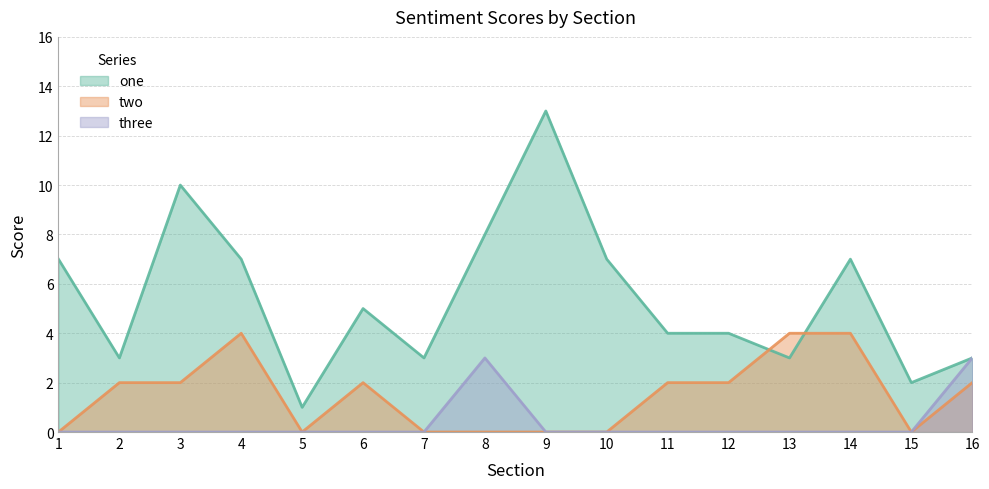

How many interior local valleys does the two series have?

2